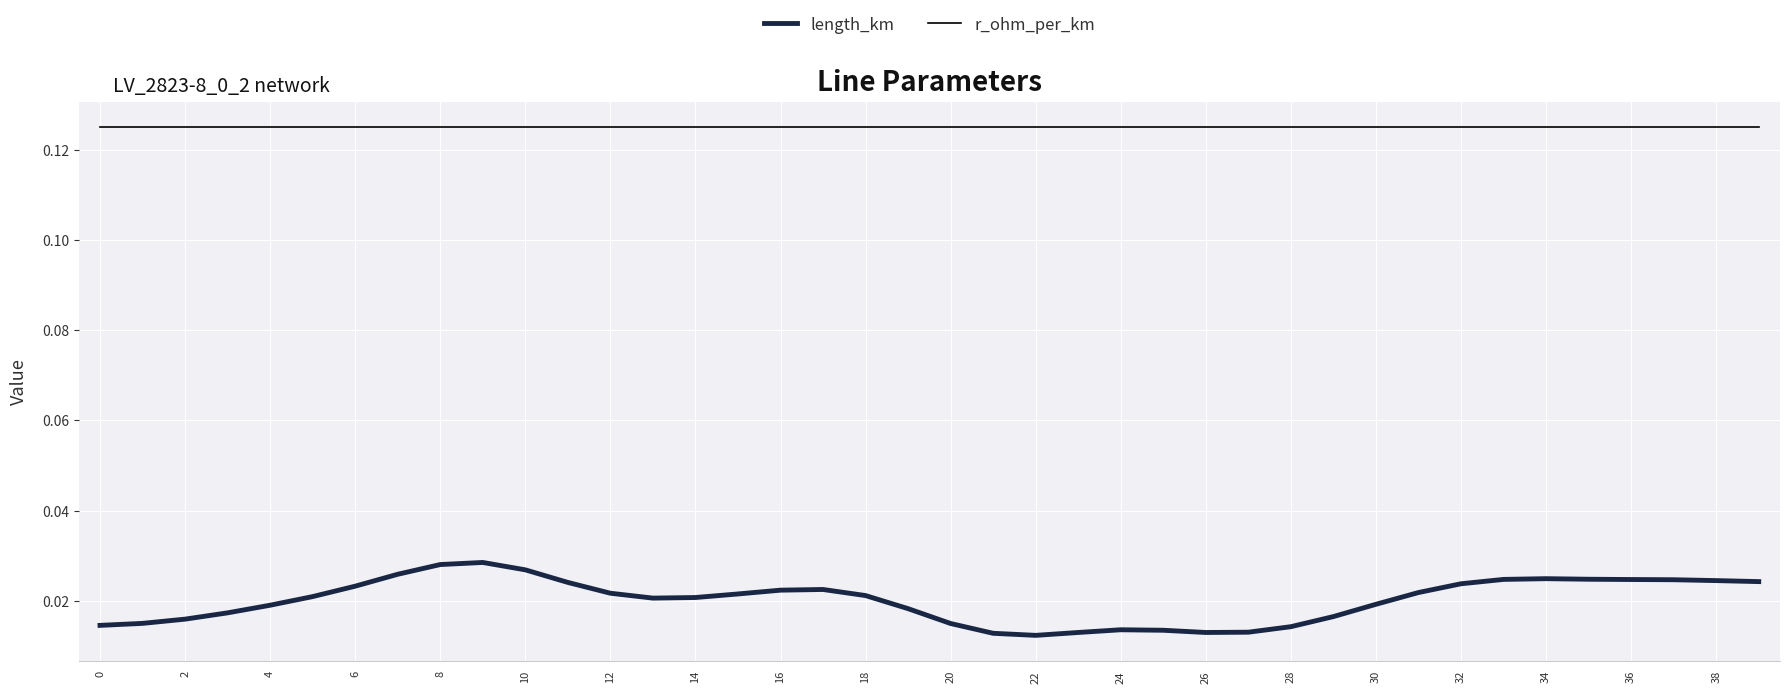

True or false: length_km and r_ohm_per_km intersect in this chart.

False